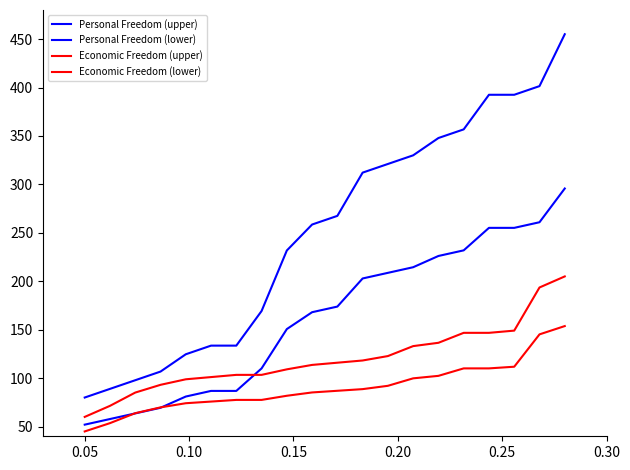

Which series has the largest total across all categories?

Personal Freedom (upper)